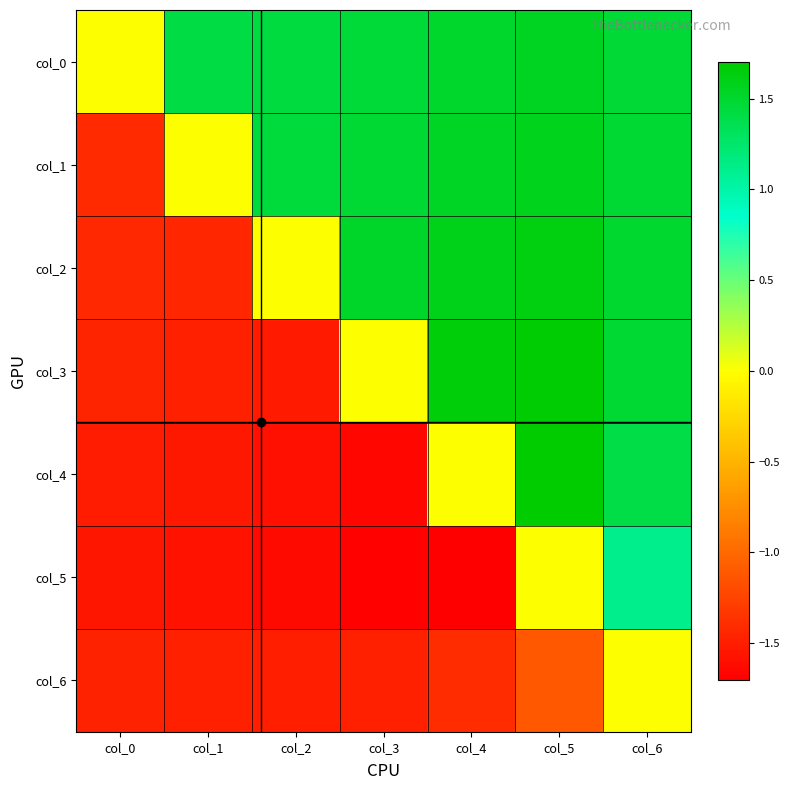

Reading left to right, list all the values displayed in this chart.

col_0: col_0=0.0	col_1=1.4	col_2=1.4	col_3=1.5	col_4=1.5	col_5=1.5	col_6=1.5
col_1: col_0=-1.4	col_1=0.0	col_2=1.4	col_3=1.5	col_4=1.5	col_5=1.6	col_6=1.5
col_2: col_0=-1.4	col_1=-1.4	col_2=0.0	col_3=1.5	col_4=1.6	col_5=1.6	col_6=1.5
col_3: col_0=-1.5	col_1=-1.5	col_2=-1.5	col_3=0.0	col_4=1.7	col_5=1.7	col_6=1.5
col_4: col_0=-1.5	col_1=-1.5	col_2=-1.6	col_3=-1.7	col_4=0.0	col_5=1.7	col_6=1.4
col_5: col_0=-1.5	col_1=-1.6	col_2=-1.6	col_3=-1.7	col_4=-1.7	col_5=0.0	col_6=1.1
col_6: col_0=-1.5	col_1=-1.5	col_2=-1.5	col_3=-1.5	col_4=-1.4	col_5=-1.1	col_6=0.0